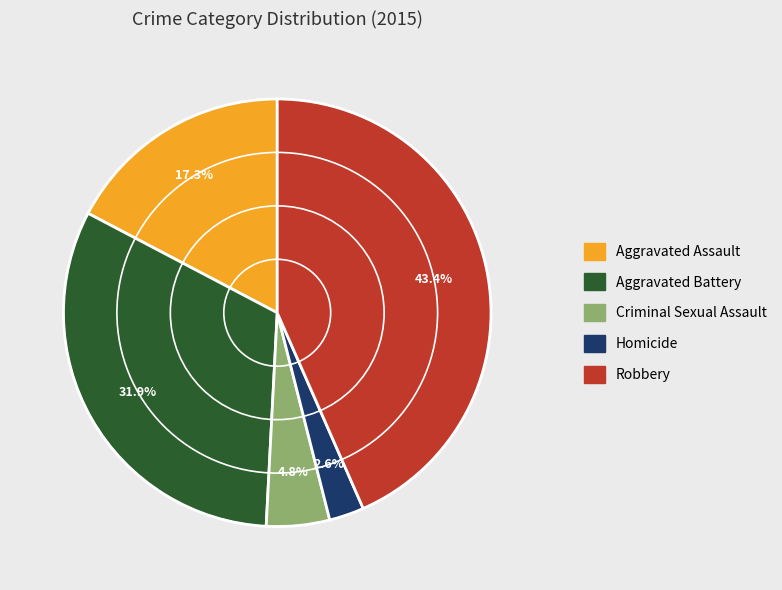

Rank the categories by value from highest to lowest.

Robbery, Aggravated Battery, Aggravated Assault, Criminal Sexual Assault, Homicide